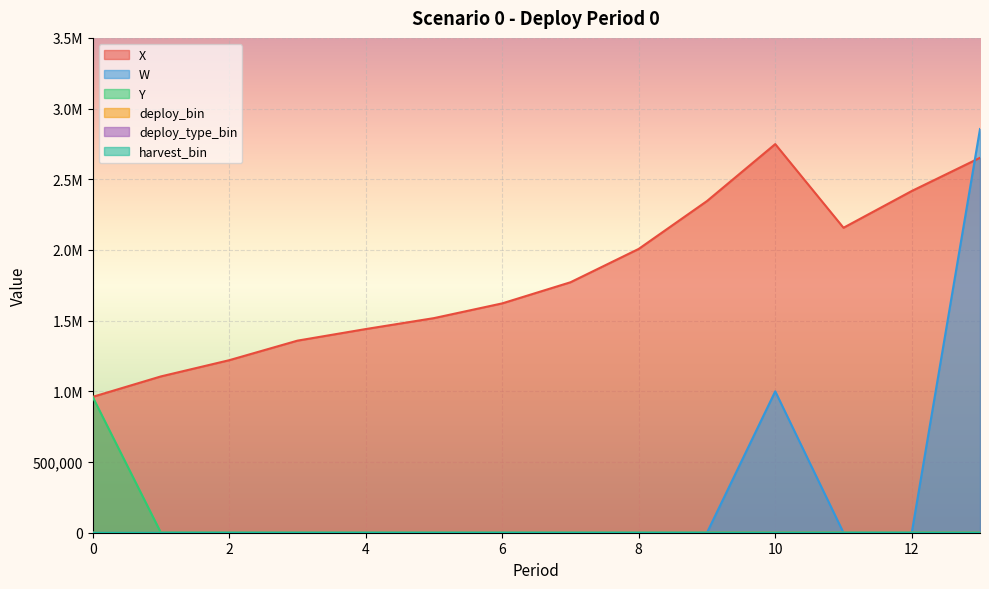

Which series has the widest spread of values?

W